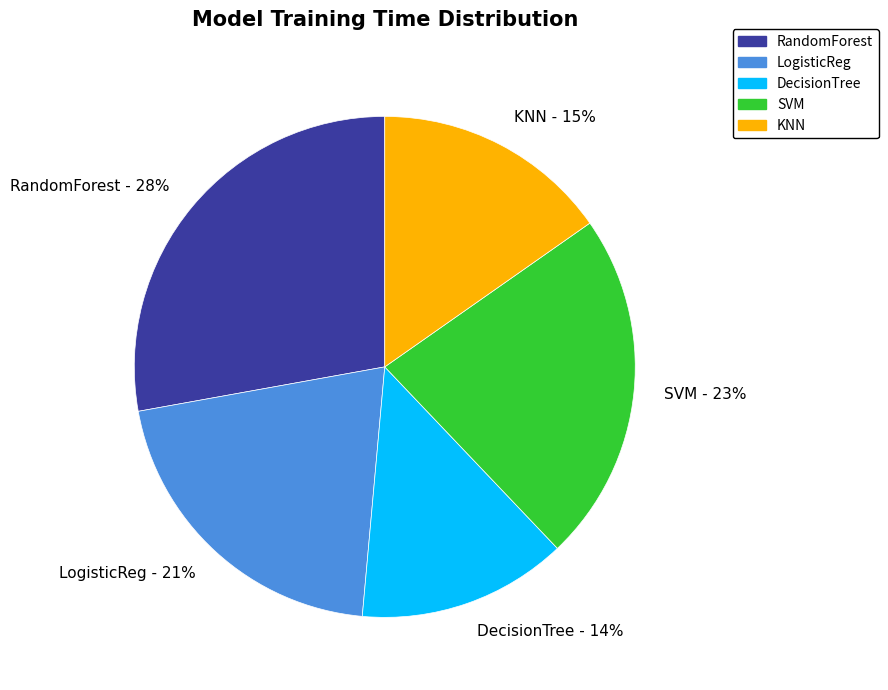

What is the smallest slice in the pie chart?

DecisionTree